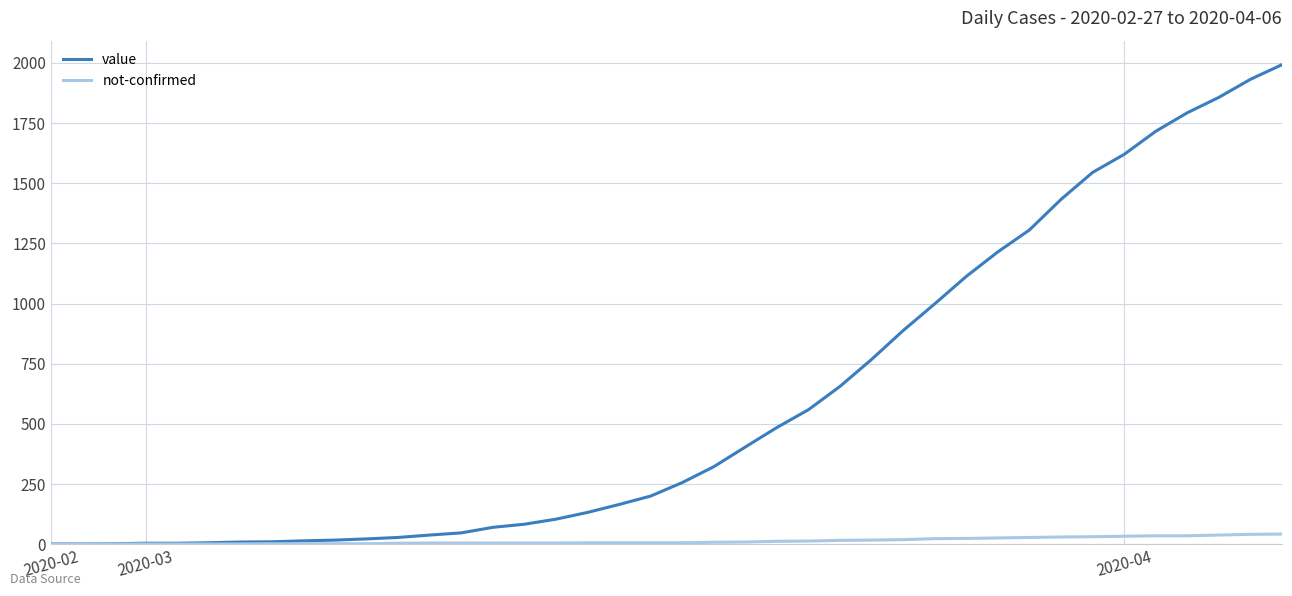

Rank the series by their maximum value, from lowest to highest.

not-confirmed, value